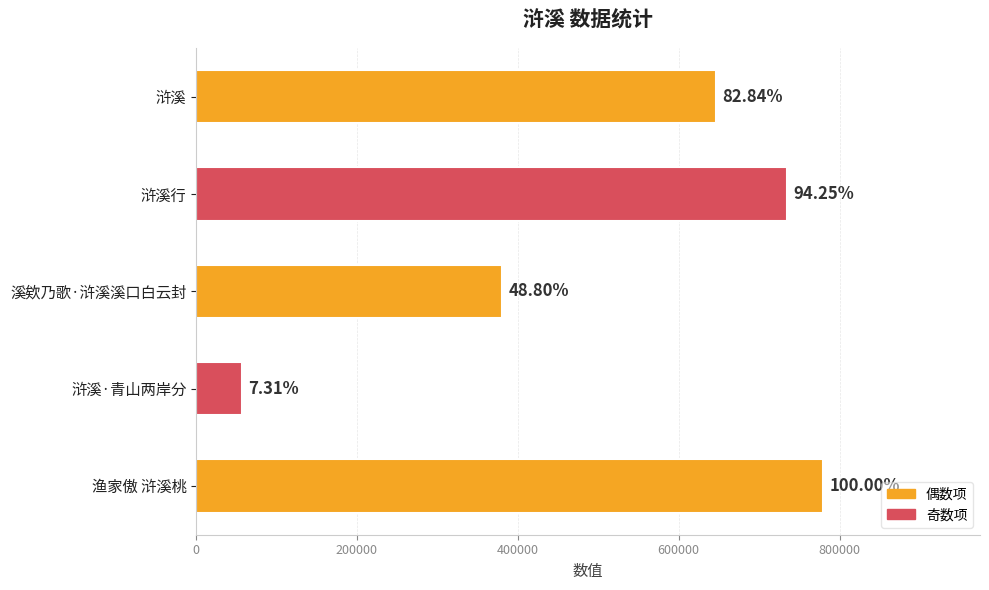

What is the maximum value shown in the chart?

779666